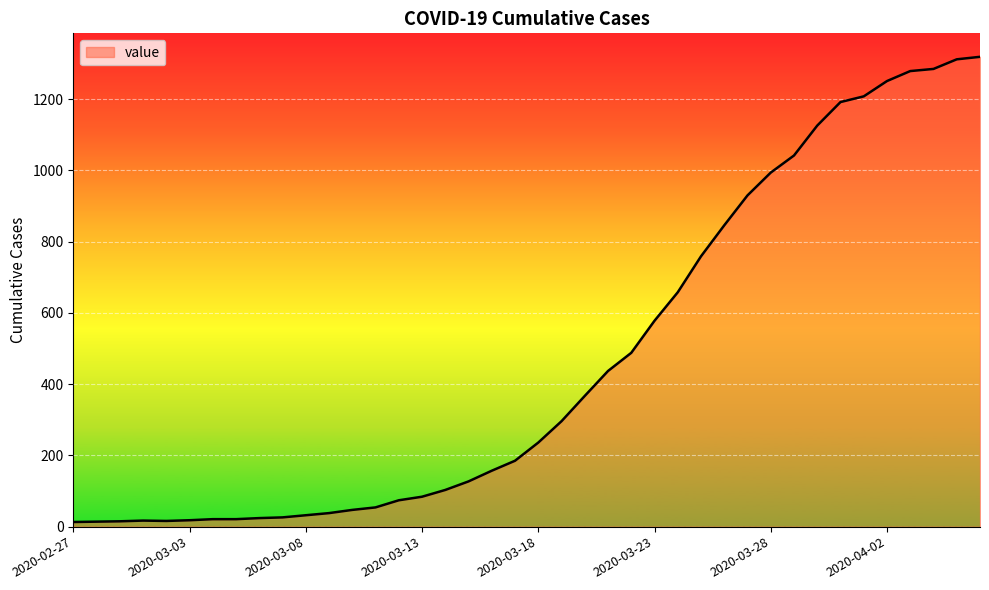

How many lines are shown in the chart?

1